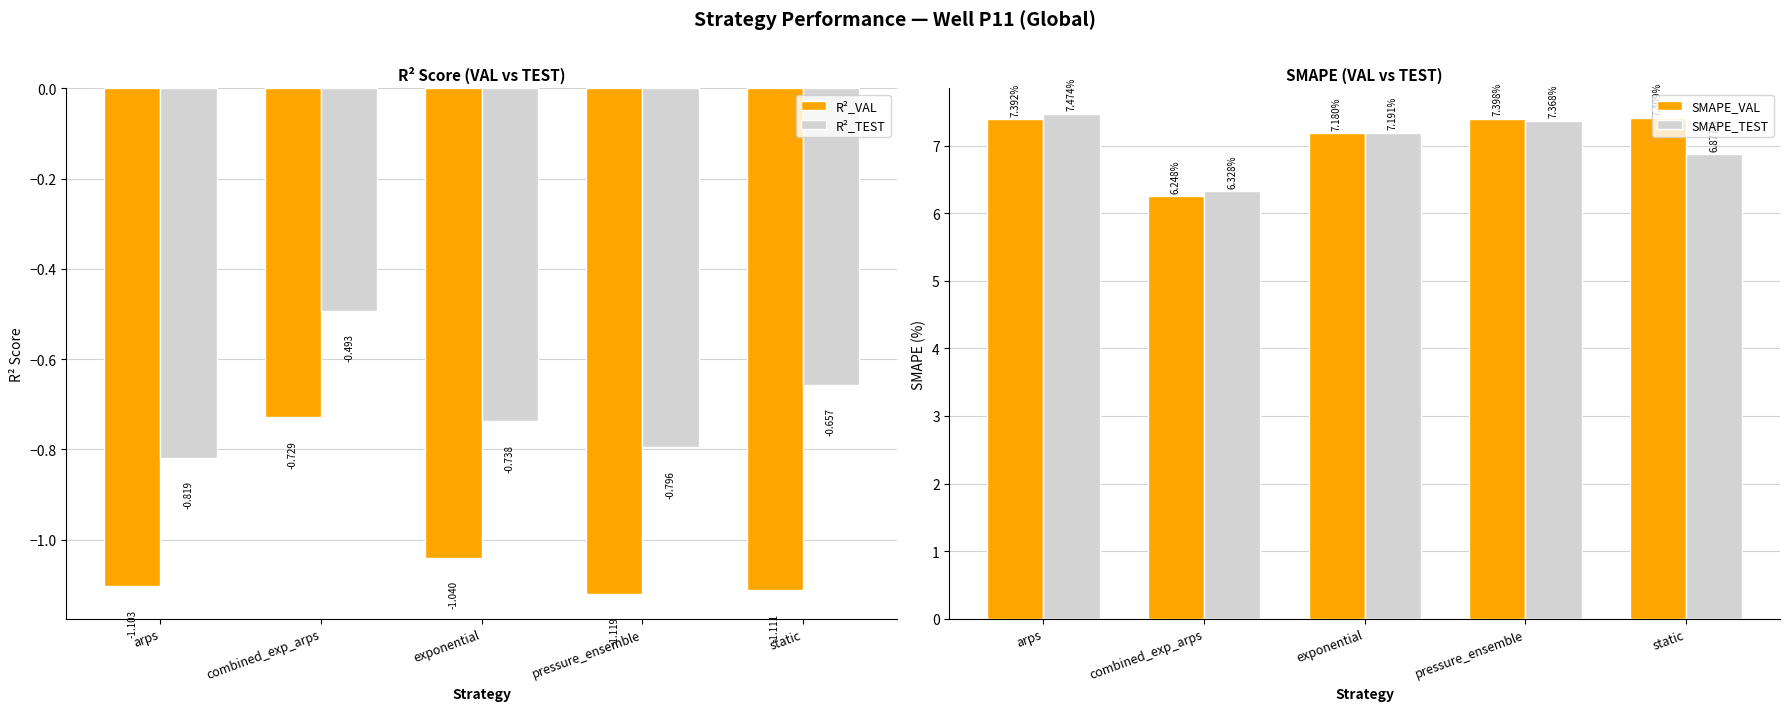

What is the highest value of the R²_TEST series?

-0.5